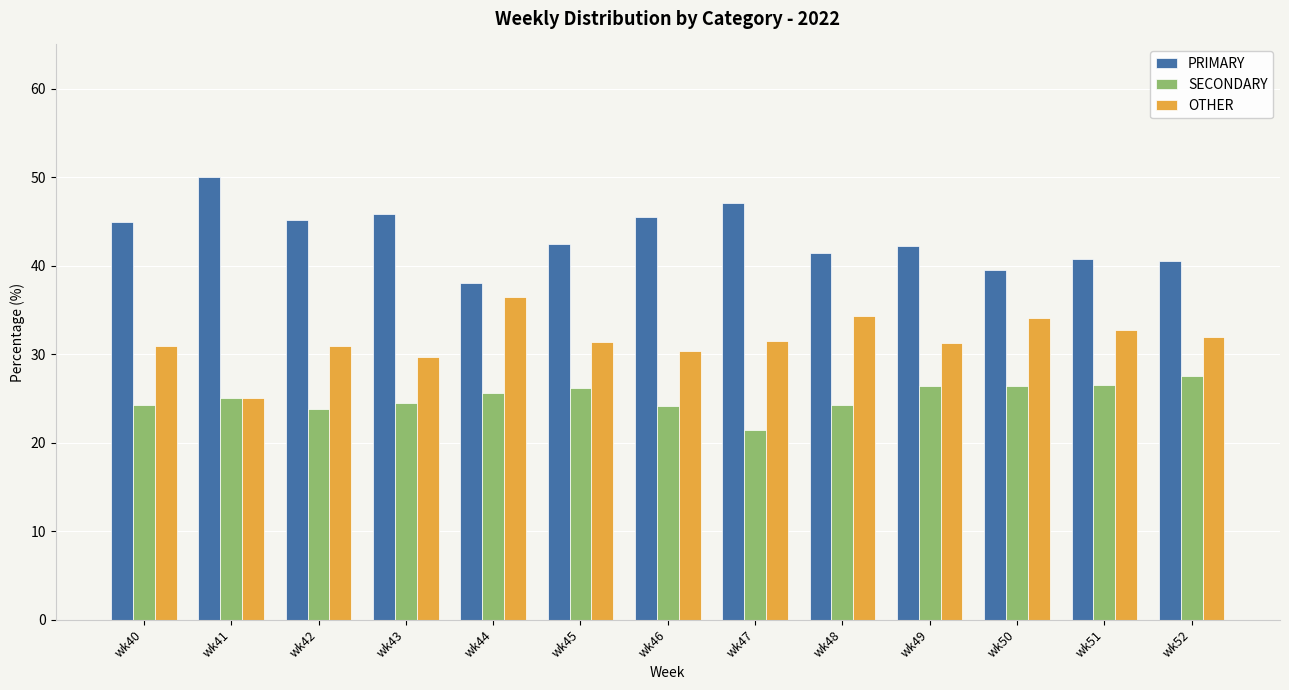

Is it true that SECONDARY equals 9.4 at wk45?

False